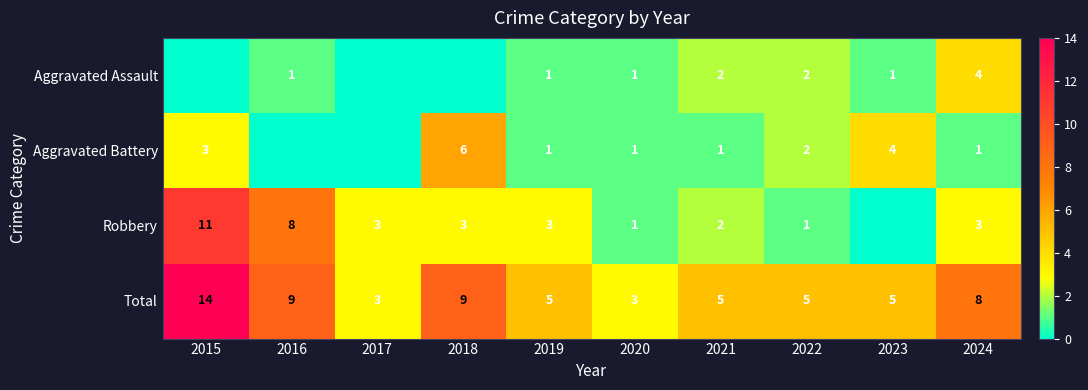

What is the maximum value shown in the chart?

14